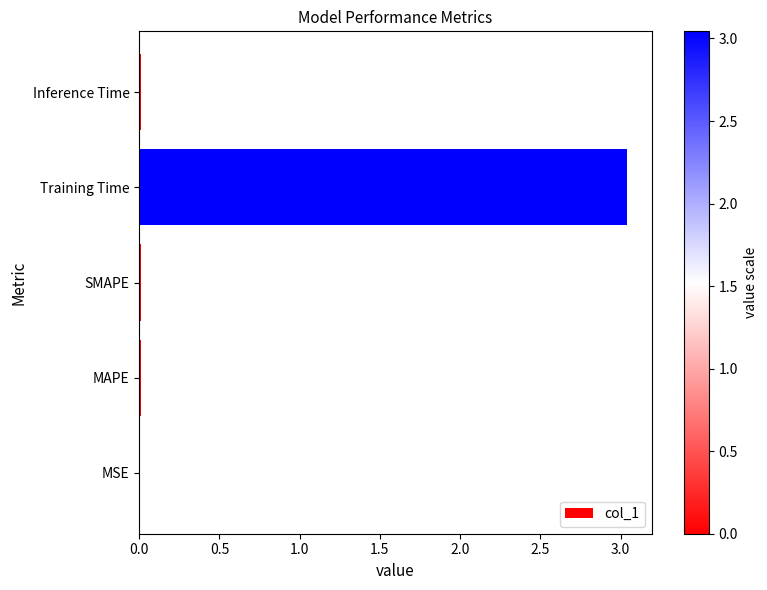

At which category does the chart reach its peak across all series?

Training Time